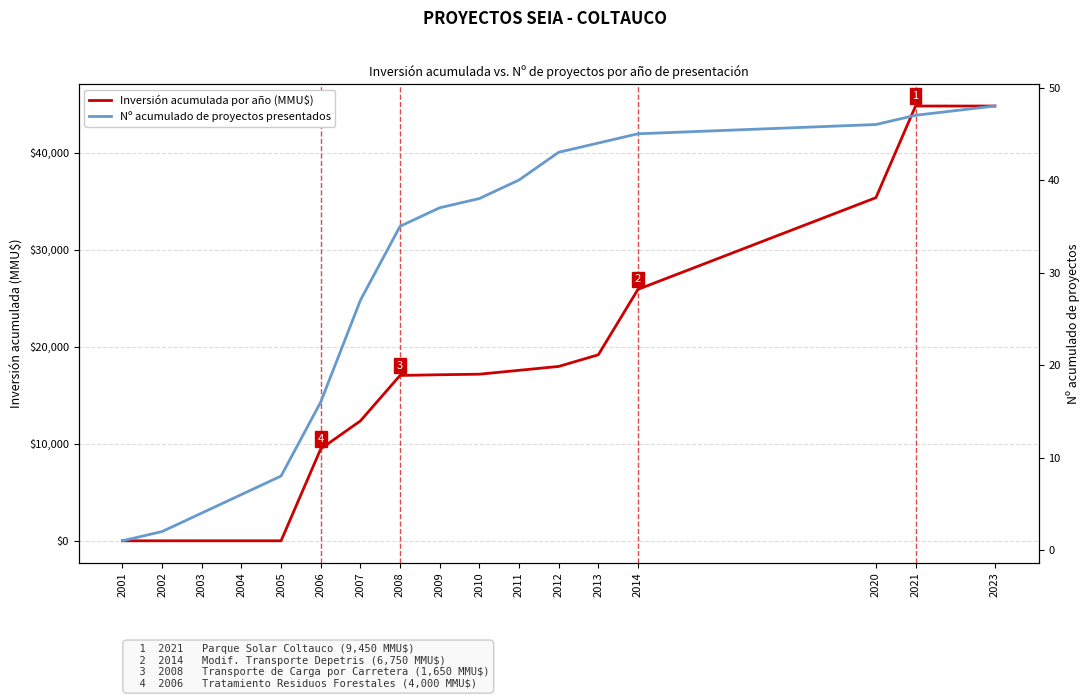

What is the difference between the second highest and minimum values in the Inversión acumulada por año (MMU$) series?

44827